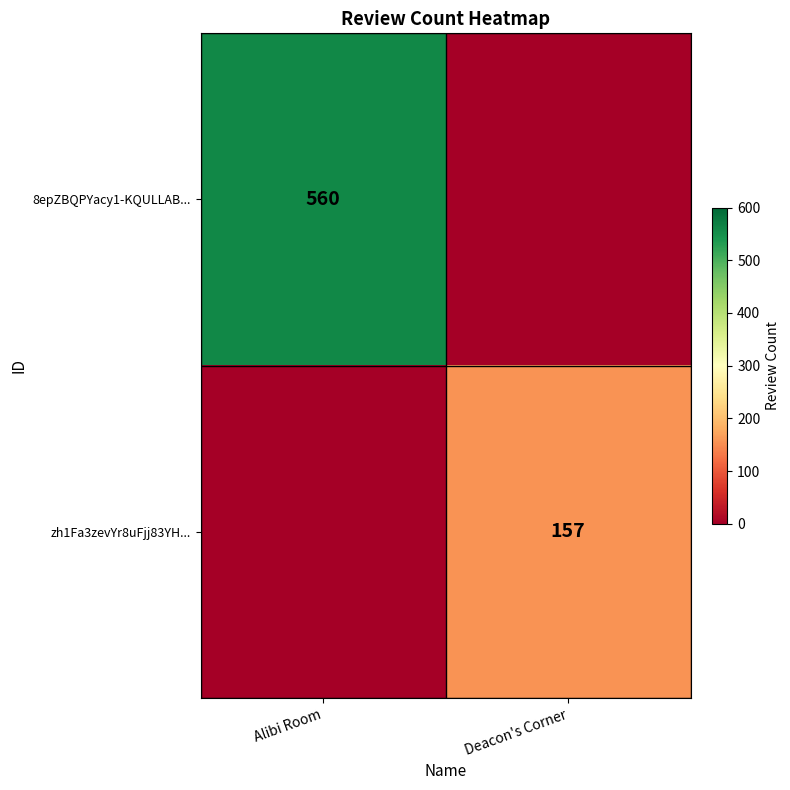

Is the value of zh1Fa3zevYr8uFjj83YH... at Deacon's Corner greater than the value of 8epZBQPYacy1-KQULLAB... at Alibi Room?

No